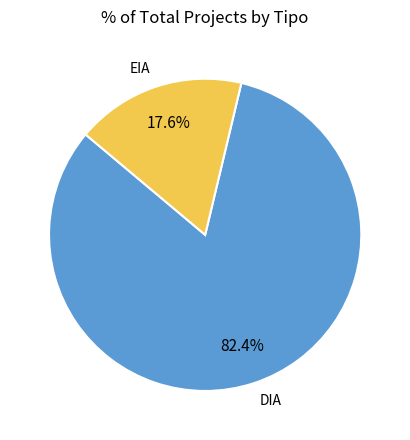

Combined, what portion of the pie is DIA and EIA?

100.0%